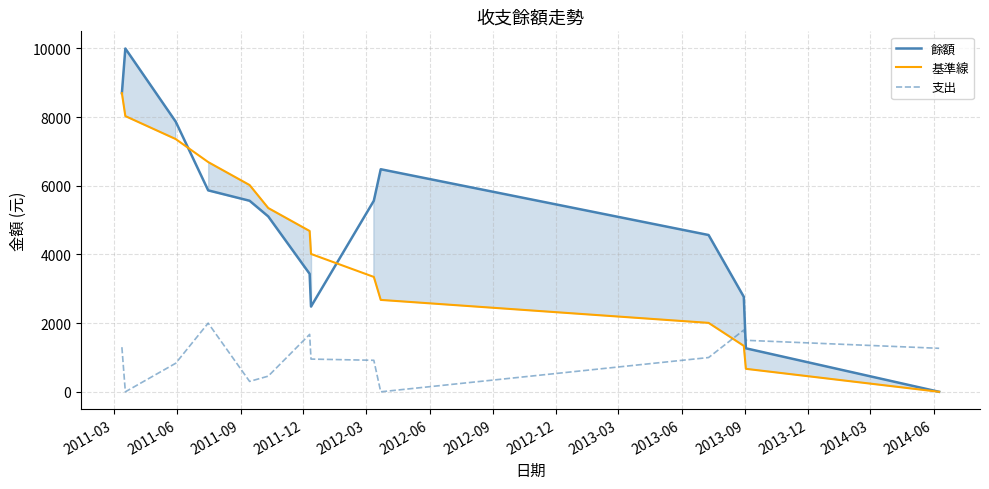

How many times do 支出 and 餘額 cross each other?

1